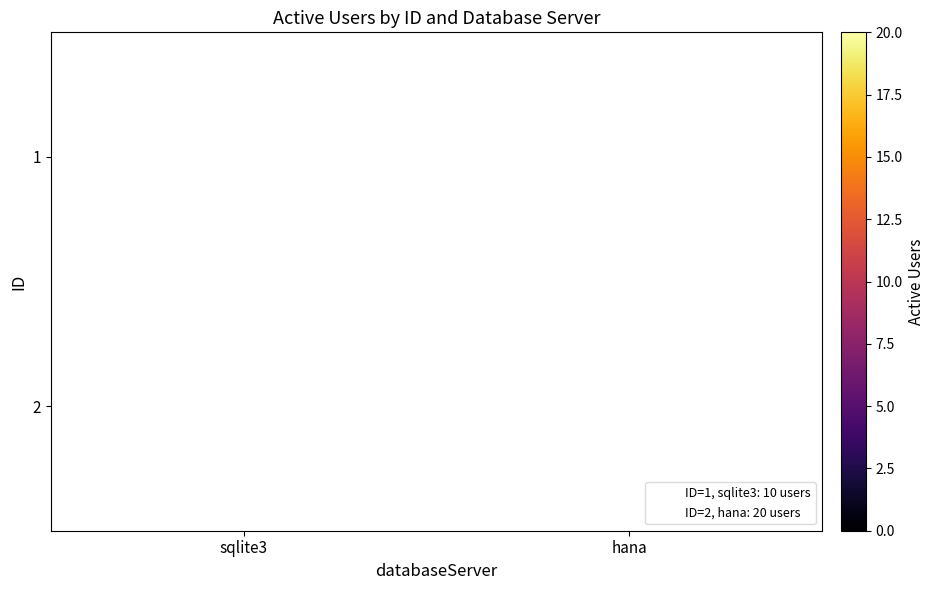

Which category has the highest value across all series?

hana